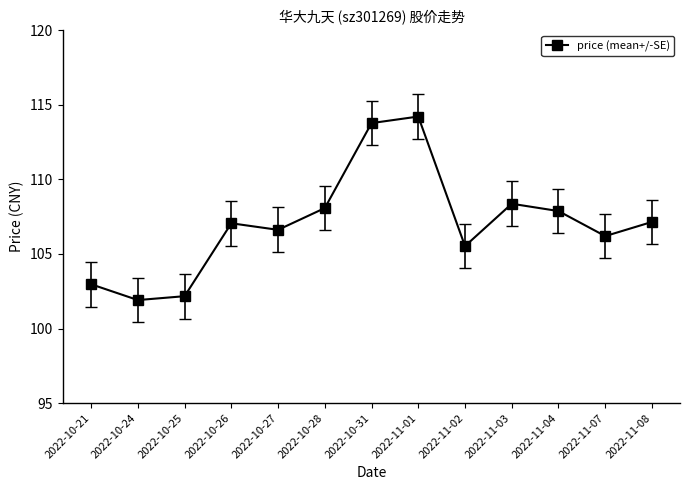

At which category does the data reach its first local peak?

2022-10-26